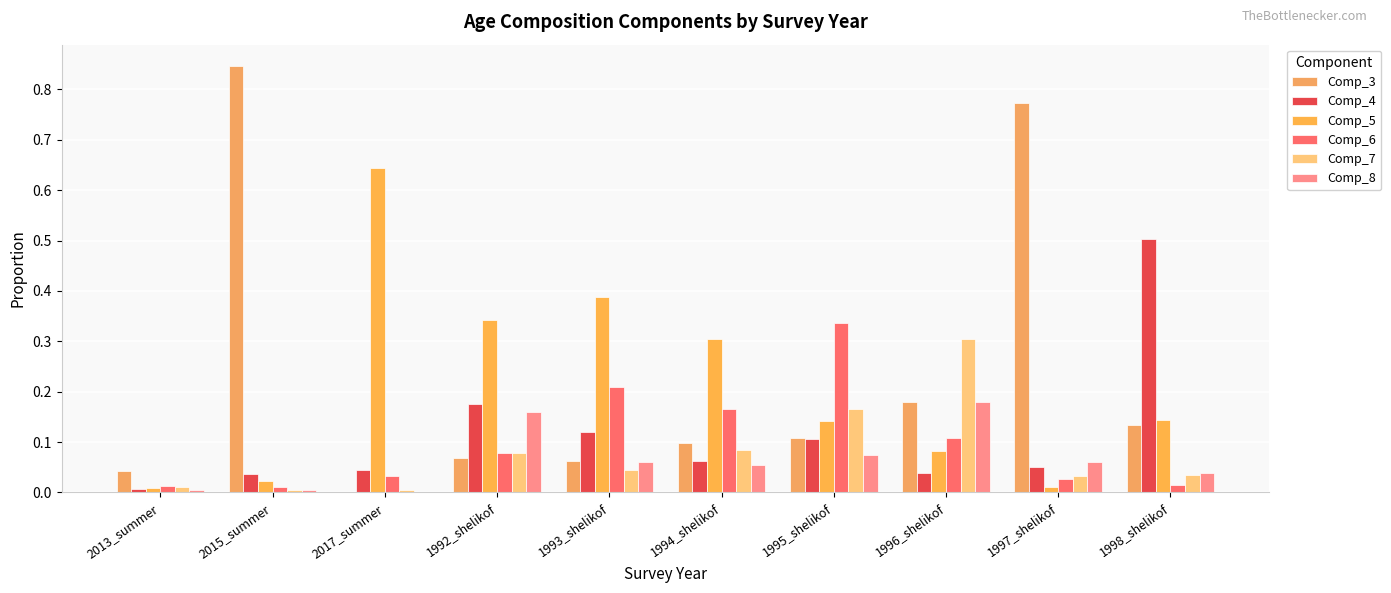

What are all the series names shown in the legend?

Comp_3, Comp_4, Comp_5, Comp_6, Comp_7, Comp_8